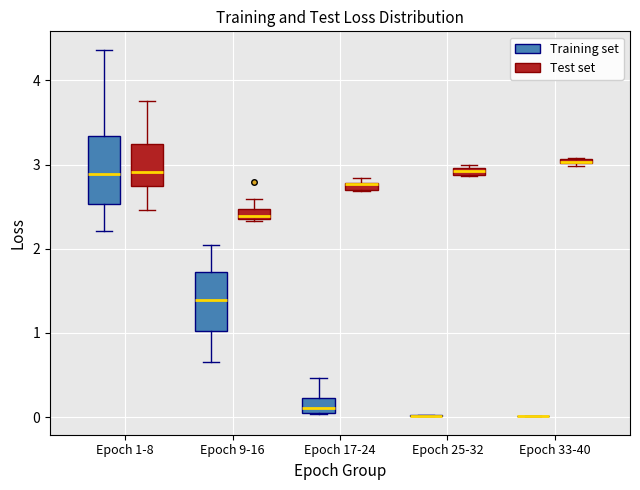

Which box is the tallest, from its lower edge to its upper edge?

Epoch 1-8 (Training set)